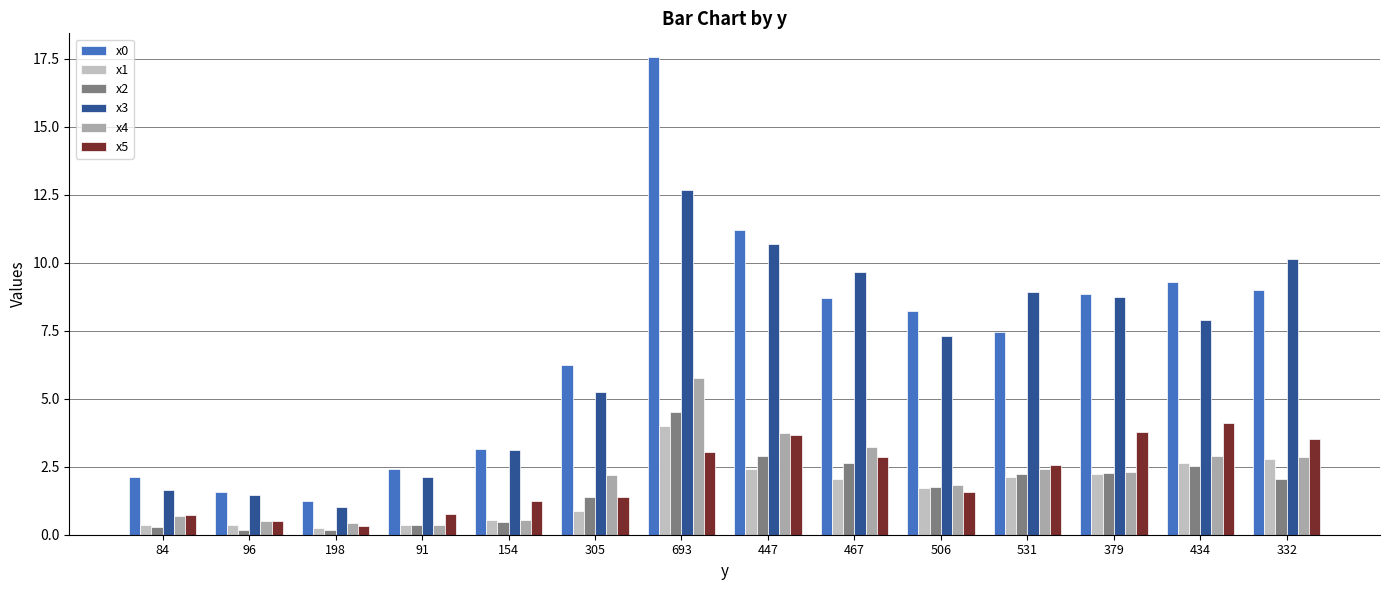

At which category is the sum across all series the highest?

693